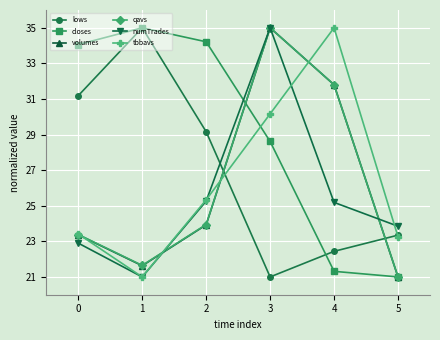

What is the value of the volumes point at the 4th from the left?

35.0